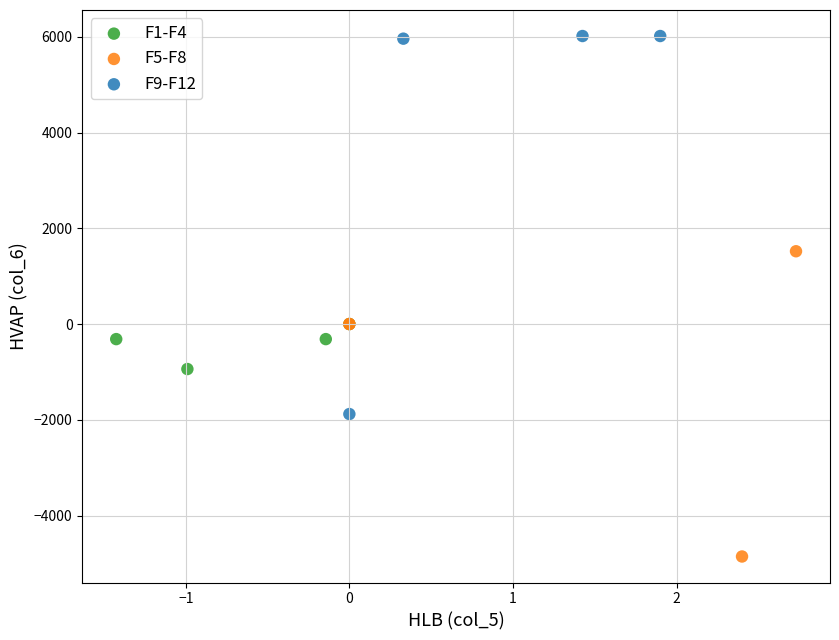

What are all the series names shown in the legend?

F1-F4, F5-F8, F9-F12